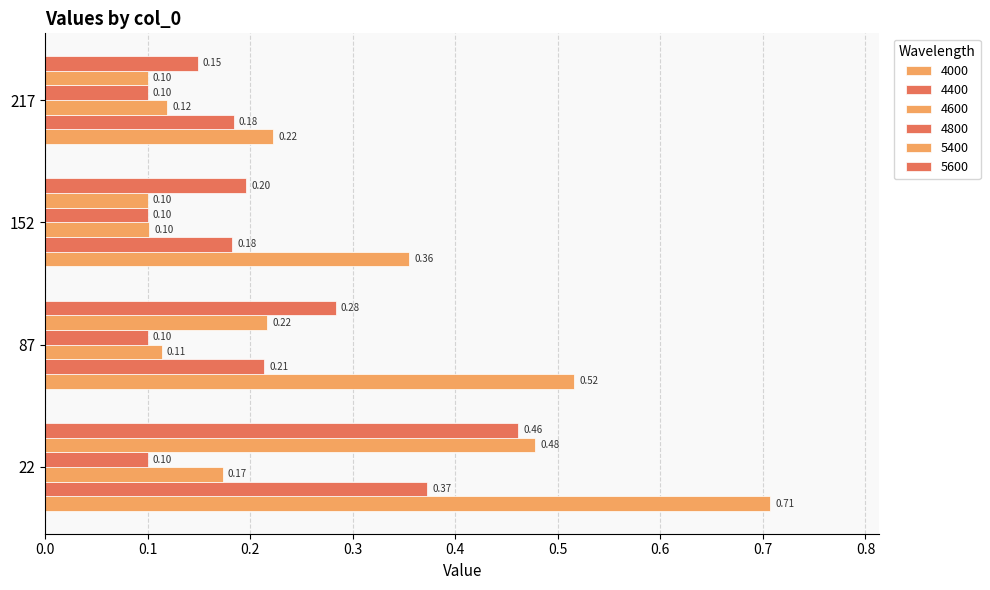

At how many categories does at least one series exceed 0?

4